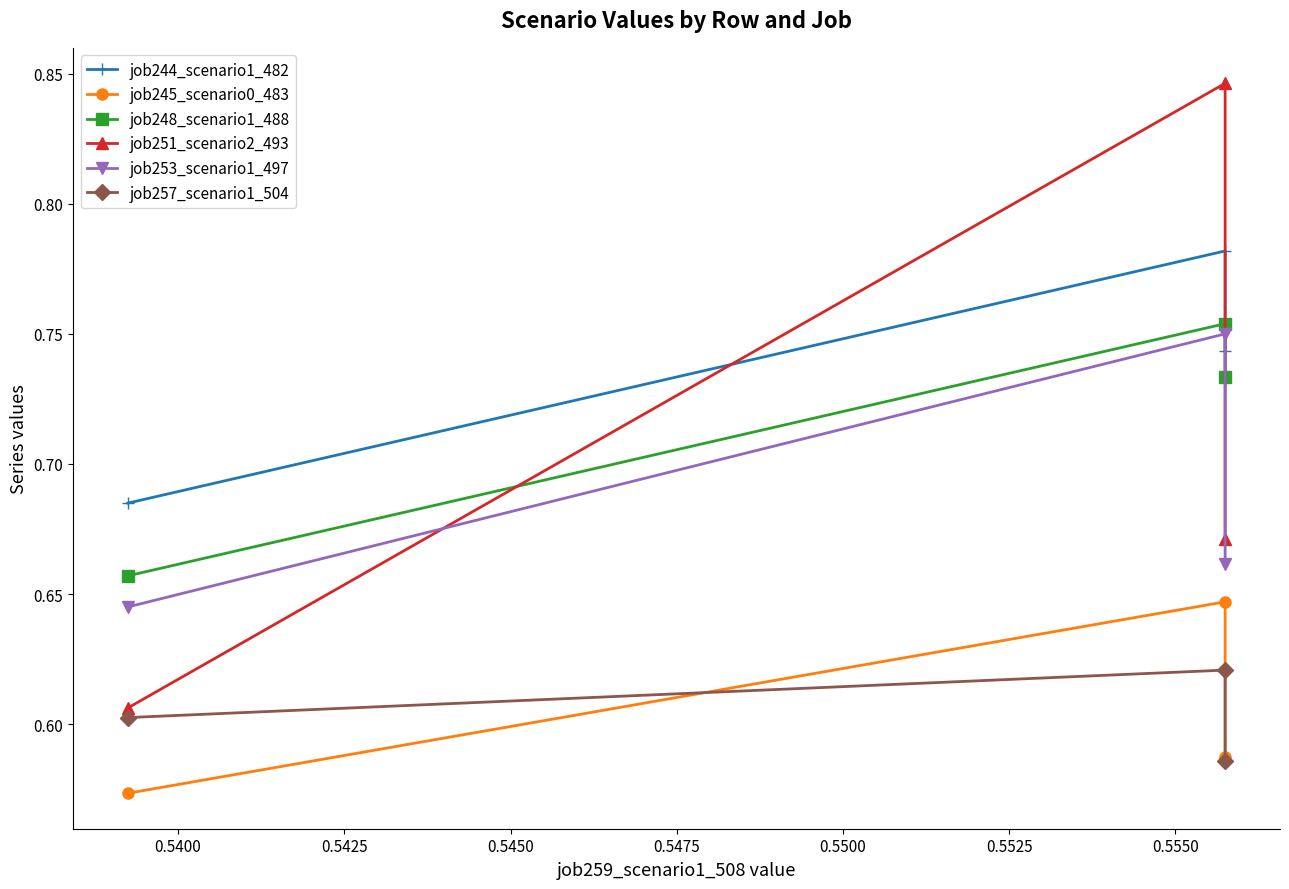

What are all the series names shown in the legend?

job244_scenario1_482, job245_scenario0_483, job248_scenario1_488, job251_scenario2_493, job253_scenario1_497, job257_scenario1_504